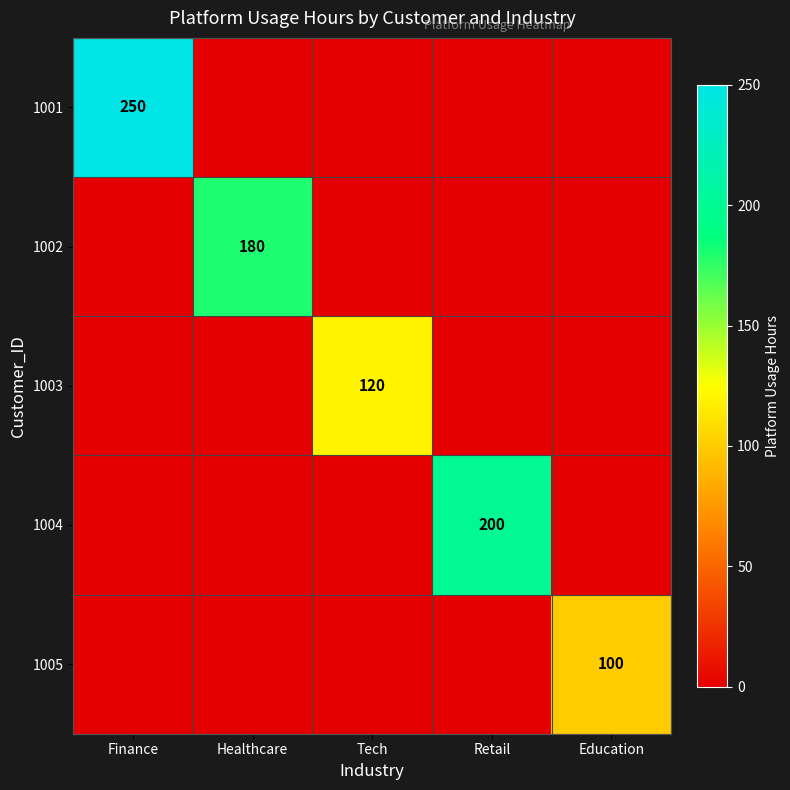

Is it true that 1003 equals 189 at Tech?

False